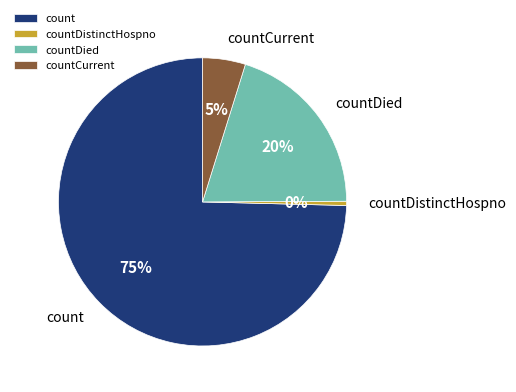

Between countDied and countCurrent, which is larger?

countDied